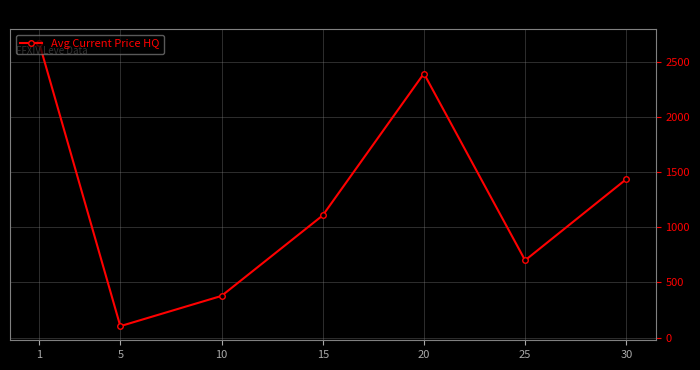

What is the greatest value displayed?

2663.4